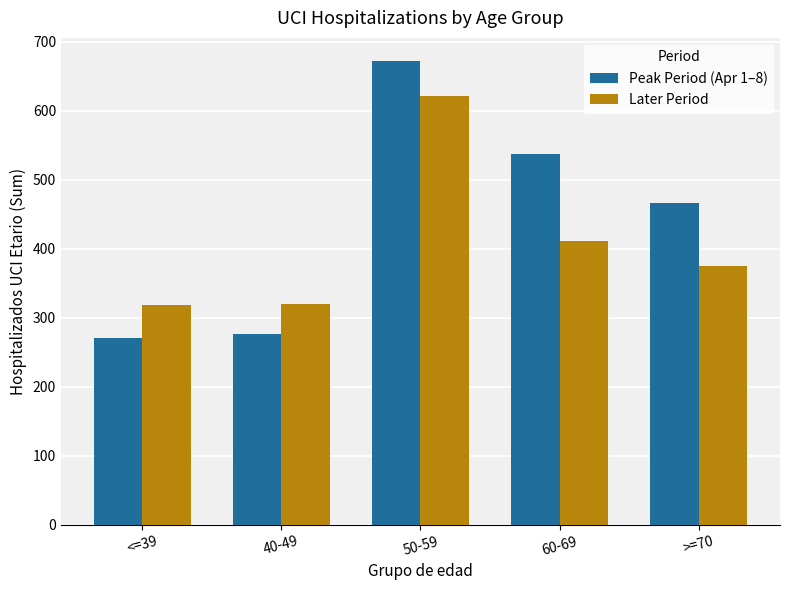

Are the bars grouped side by side (vs. stacked)?

Yes